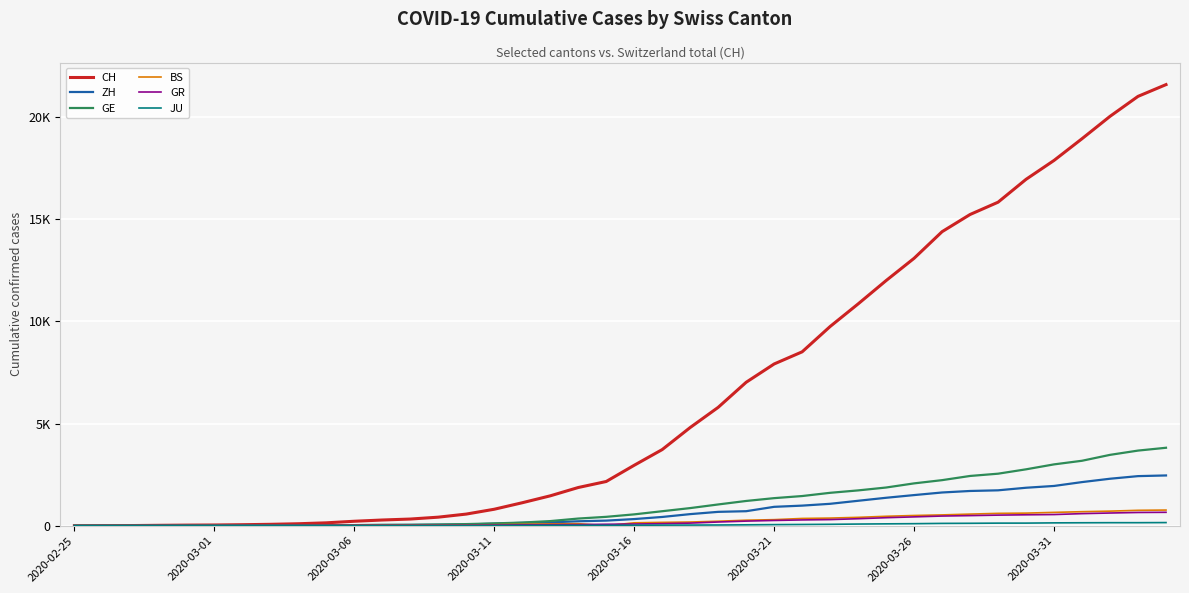

Does the chart have visible grid lines?

Yes